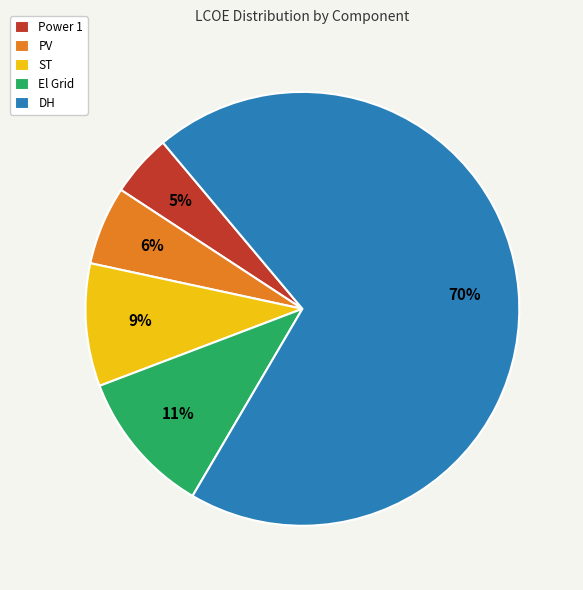

Which slice is the smallest?

Power 1